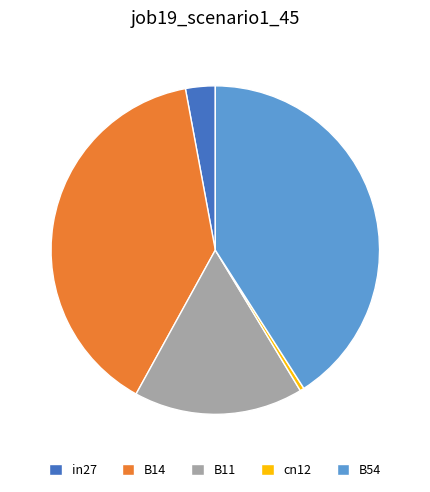

What is the smallest slice in the pie chart?

cn12